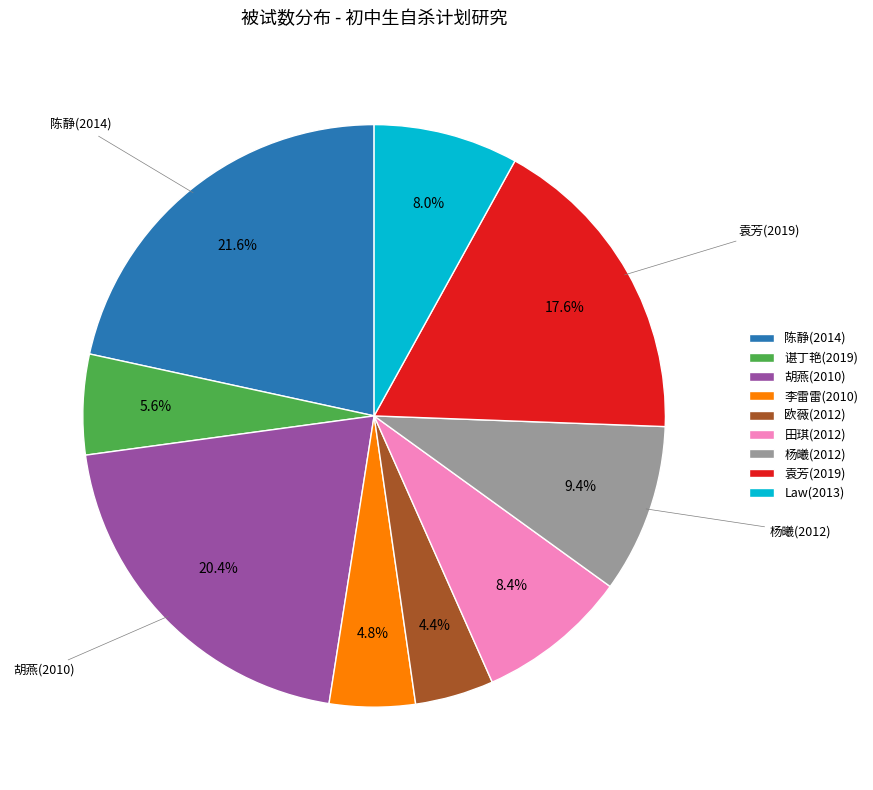

How many slices are in this pie chart?

9